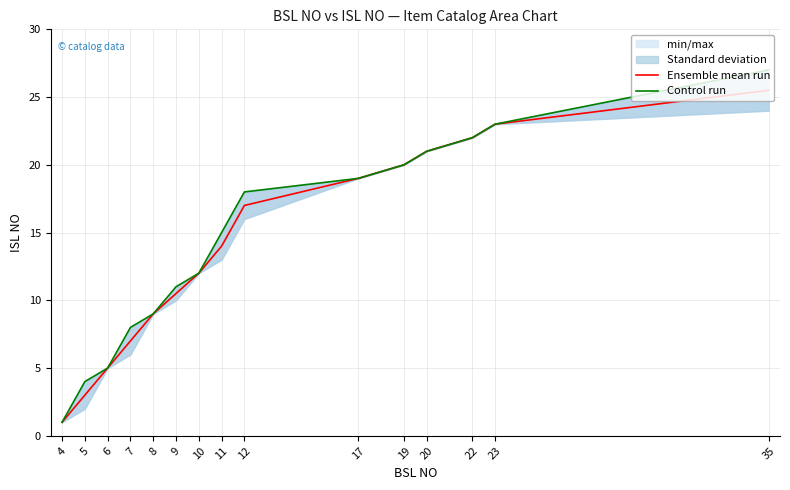

At which label does Control run first exceed 15?

12